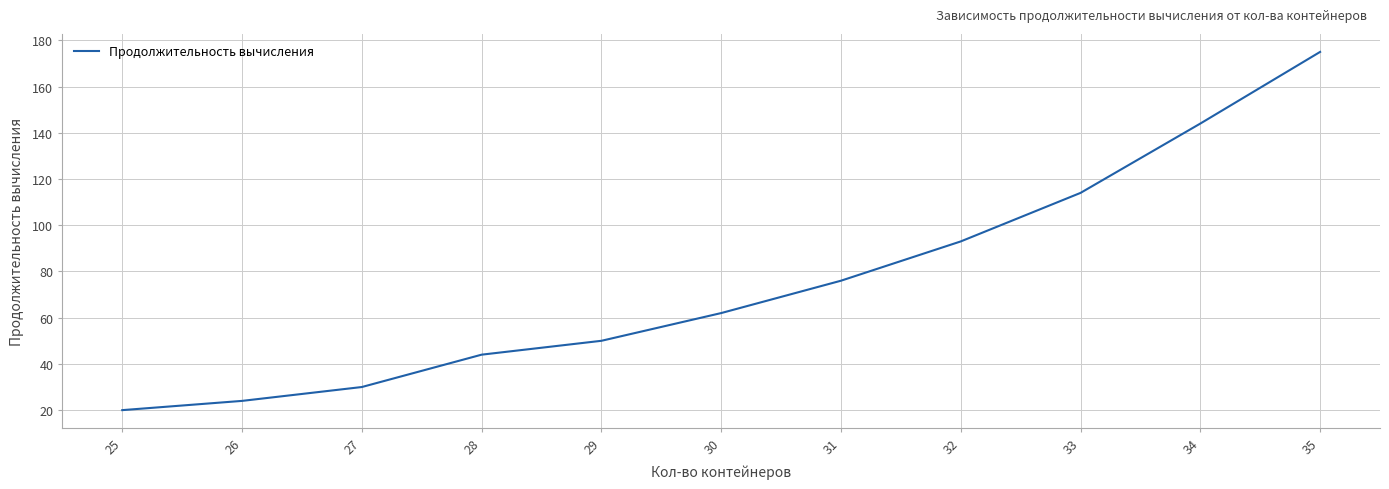

What is the greatest value displayed?

175